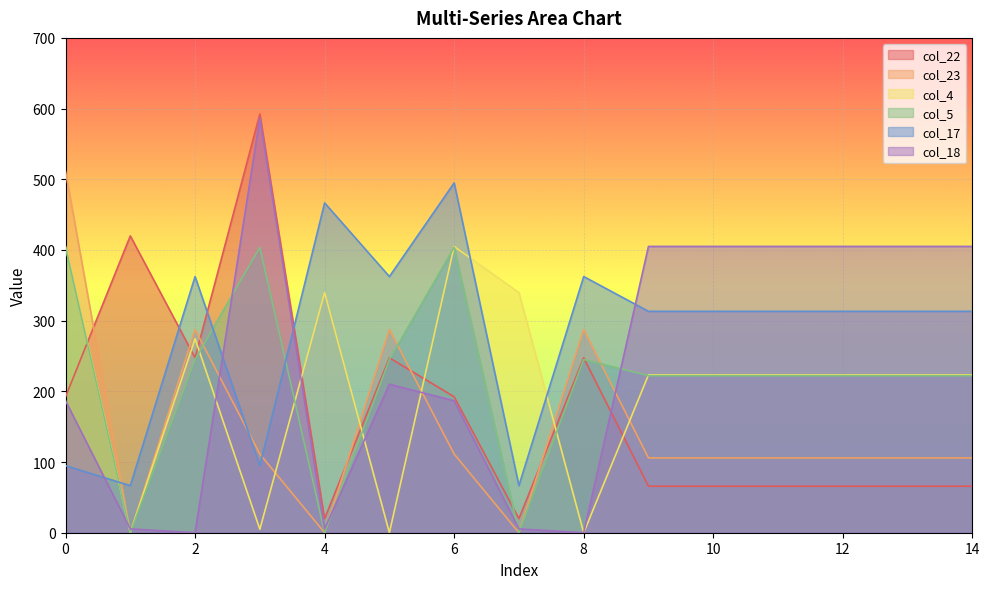

How many lines are shown in the chart?

6